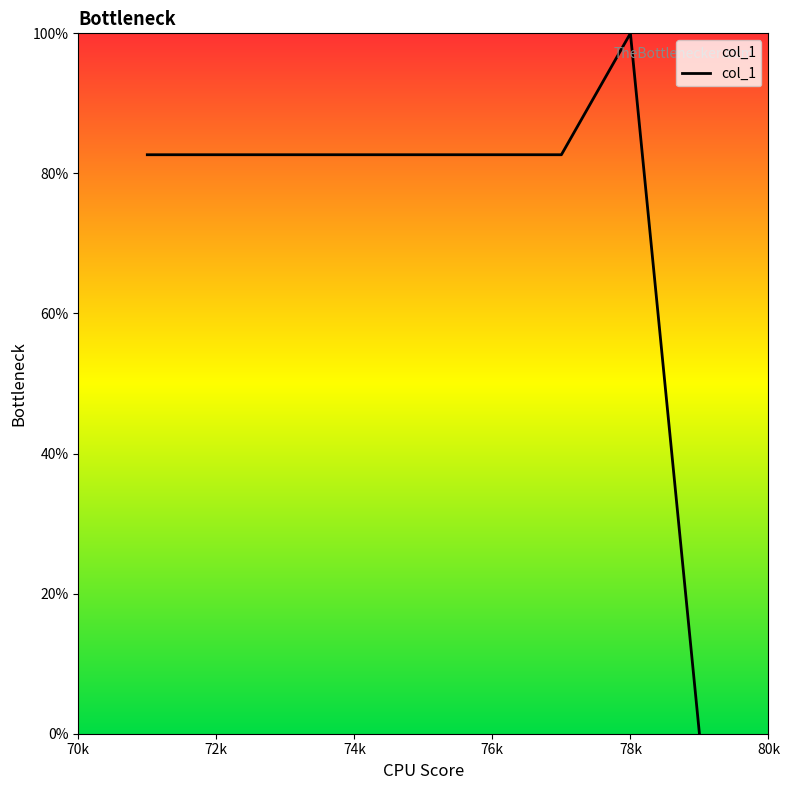

Reading left to right, transcribe all the data shown in this chart.

82.7	82.7	82.7	82.7	82.7	82.7	82.7	100.0	0.0